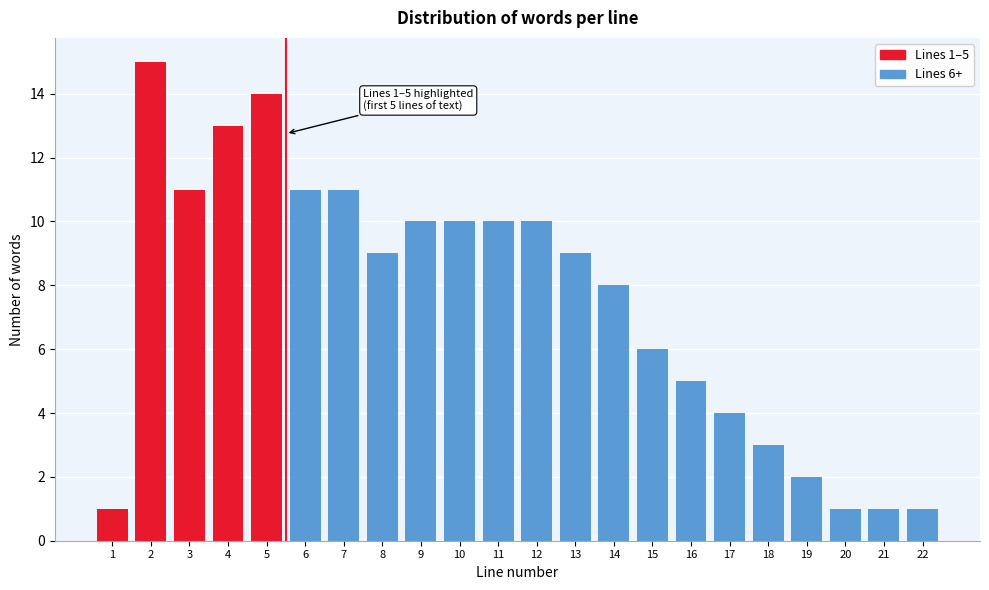

Reading left to right, what are all the values shown in this chart?

1	15	11	13	14	11	11	9	10	10	10	10	9	8	6	5	4	3	2	1	1	1